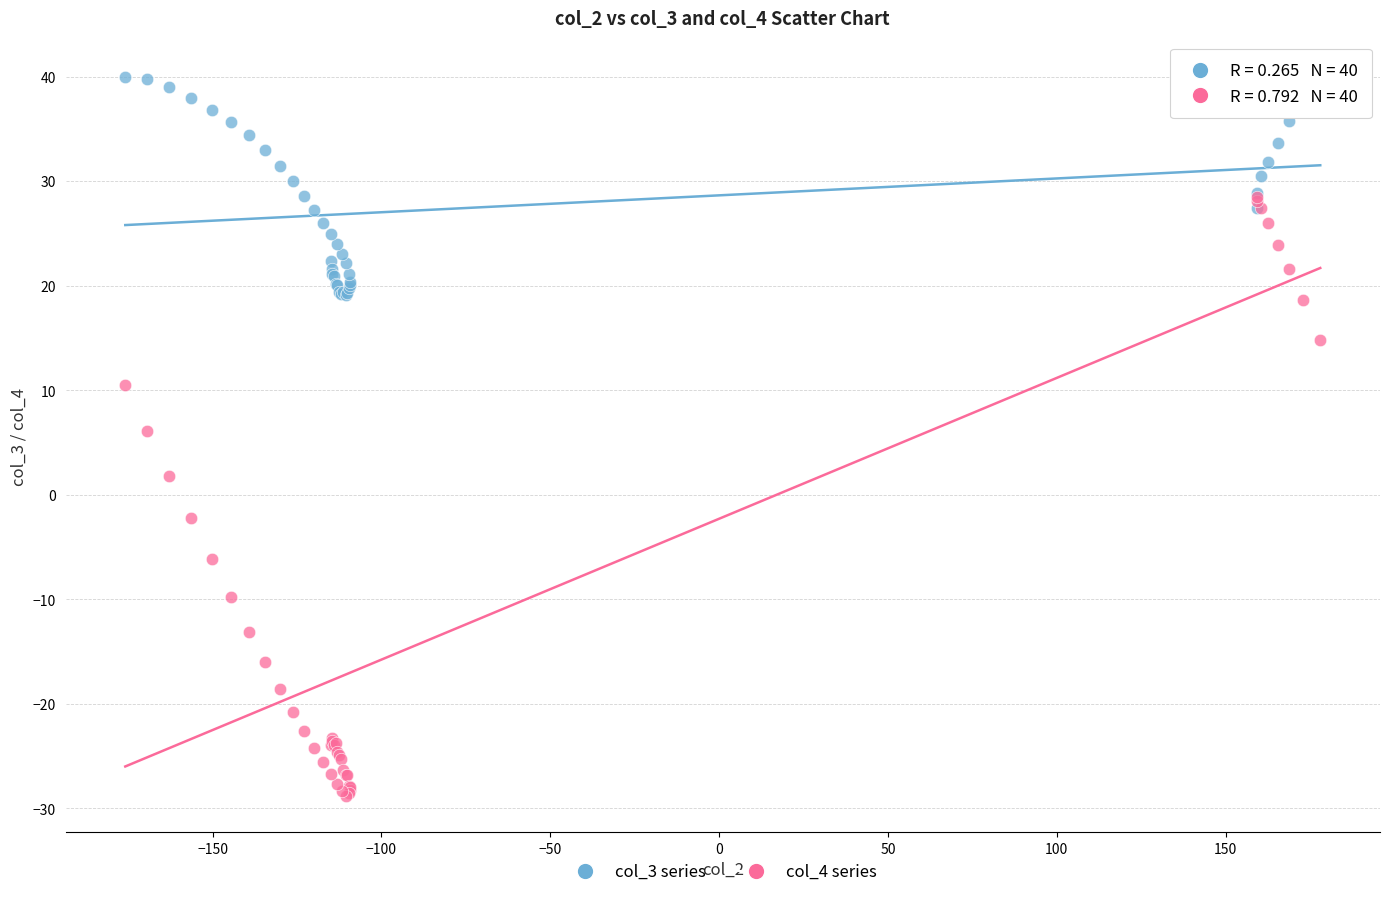

What are all the series names shown in the legend?

col_3 series, col_4 series